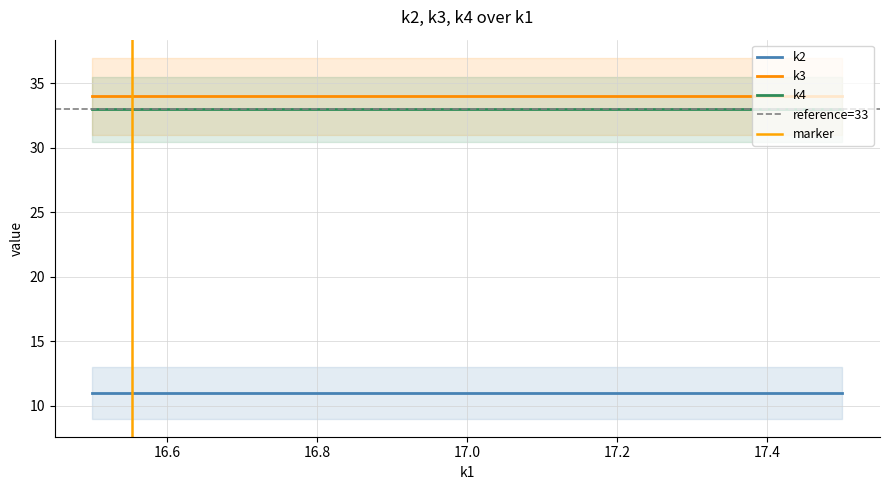

Is the value of k3 at t16 greater than the value of k4 at t4?

Yes